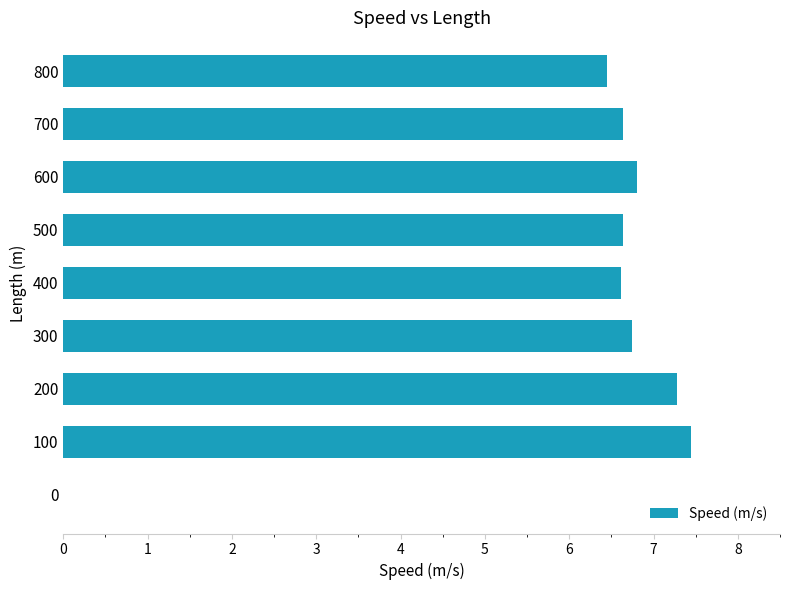

What is the ratio of the value at 400 to the value at 200?

0.9